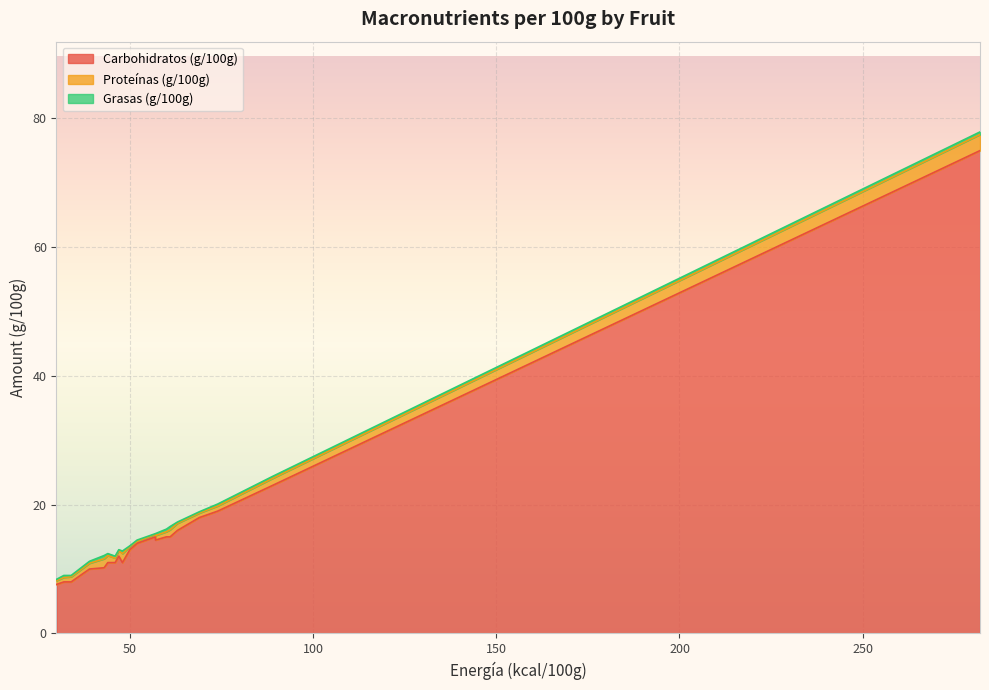

True or false: Grasas (g/100g) and Proteínas (g/100g) intersect in this chart.

False